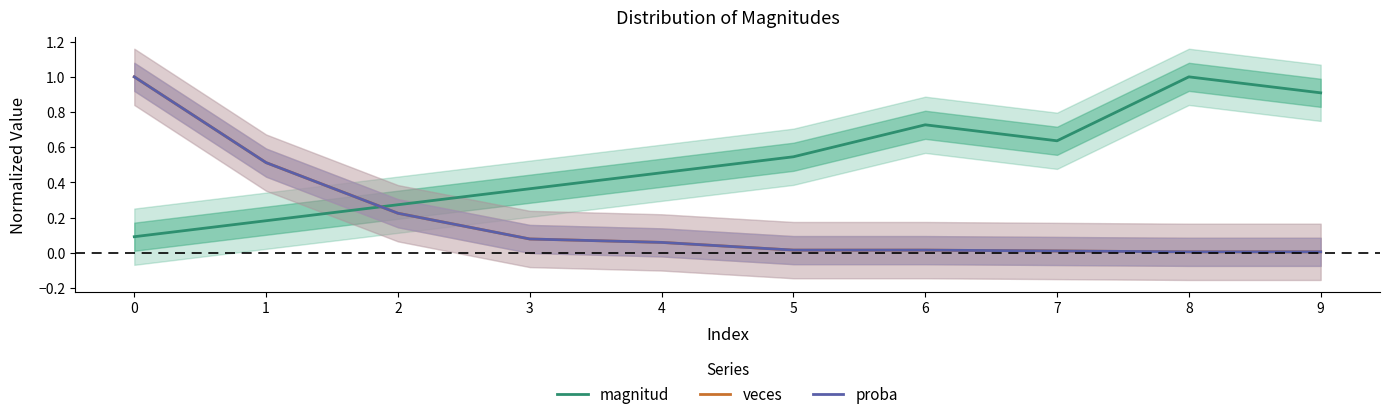

Where is the first local minimum for magnitud?

7